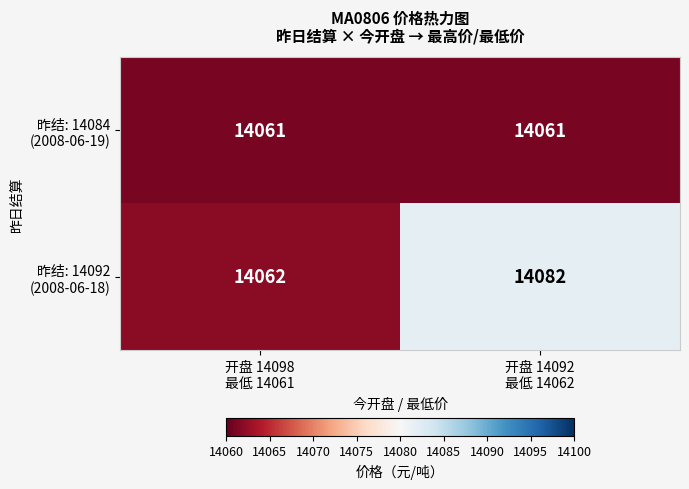

What is the minimum value shown in the chart?

14061